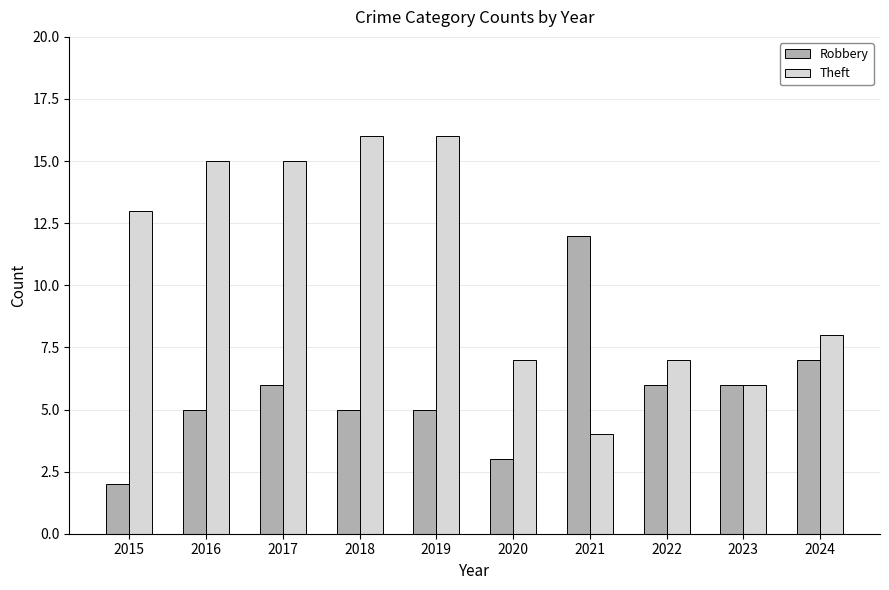

Is the value of Theft at 2021 greater than the value of Robbery at 2020?

Yes